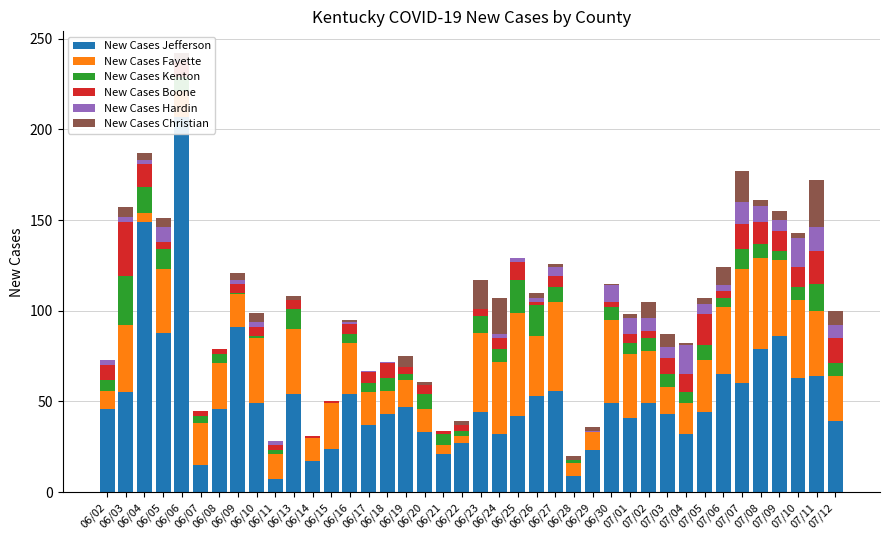

Reading left to right, transcribe all the data shown in this chart.

New Cases Jefferson: 06/02=46	06/03=55	06/04=149	06/05=88	06/06=207	06/07=15	06/08=46	06/09=91	06/10=49	06/11=7	06/13=54	06/14=17	06/15=24	06/16=54	06/17=37	06/18=43	06/19=47	06/20=33	06/21=21	06/22=27	06/23=44	06/24=32	06/25=42	06/26=53	06/27=56	06/28=9	06/29=23	06/30=49	07/01=41	07/02=49	07/03=43	07/04=32	07/05=44	07/06=65	07/07=60	07/08=79	07/09=86	07/10=63	07/11=64	07/12=39
New Cases Fayette: 06/02=10	06/03=37	06/04=5	06/05=35	06/06=14	06/07=23	06/08=25	06/09=18	06/10=36	06/11=14	06/13=36	06/14=13	06/15=25	06/16=28	06/17=18	06/18=13	06/19=15	06/20=13	06/21=5	06/22=4	06/23=44	06/24=40	06/25=57	06/26=33	06/27=49	06/28=7	06/29=10	06/30=46	07/01=35	07/02=29	07/03=15	07/04=17	07/05=29	07/06=37	07/07=63	07/08=50	07/09=42	07/10=43	07/11=36	07/12=25
New Cases Kenton: 06/02=6	06/03=27	06/04=14	06/05=11	06/06=8	06/07=4	06/08=5	06/09=1	06/10=1	06/11=2	06/13=11	06/14=0	06/15=0	06/16=5	06/17=5	06/18=7	06/19=3	06/20=8	06/21=6	06/22=3	06/23=9	06/24=7	06/25=18	06/26=17	06/27=8	06/28=2	06/29=0	06/30=7	07/01=6	07/02=7	07/03=7	07/04=6	07/05=8	07/06=5	07/07=11	07/08=8	07/09=5	07/10=7	07/11=15	07/12=7
New Cases Boone: 06/02=8	06/03=30	06/04=13	06/05=4	06/06=8	06/07=3	06/08=3	06/09=5	06/10=5	06/11=3	06/13=5	06/14=1	06/15=1	06/16=6	06/17=6	06/18=8	06/19=4	06/20=5	06/21=2	06/22=3	06/23=4	06/24=6	06/25=10	06/26=2	06/27=6	06/28=0	06/29=0	06/30=3	07/01=5	07/02=4	07/03=9	07/04=10	07/05=17	07/06=4	07/07=14	07/08=12	07/09=11	07/10=11	07/11=18	07/12=14
New Cases Hardin: 06/02=3	06/03=3	06/04=2	06/05=8	06/06=1	06/07=0	06/08=0	06/09=2	06/10=3	06/11=2	06/13=0	06/14=0	06/15=0	06/16=1	06/17=1	06/18=1	06/19=0	06/20=0	06/21=0	06/22=0	06/23=0	06/24=2	06/25=2	06/26=2	06/27=5	06/28=0	06/29=1	06/30=9	07/01=9	07/02=7	07/03=6	07/04=16	07/05=6	07/06=3	07/07=12	07/08=9	07/09=6	07/10=16	07/11=13	07/12=7
New Cases Christian: 06/02=0	06/03=5	06/04=4	06/05=5	06/06=4	06/07=0	06/08=0	06/09=4	06/10=5	06/11=0	06/13=2	06/14=0	06/15=0	06/16=1	06/17=0	06/18=0	06/19=6	06/20=2	06/21=0	06/22=2	06/23=16	06/24=20	06/25=0	06/26=3	06/27=2	06/28=2	06/29=2	06/30=1	07/01=2	07/02=9	07/03=7	07/04=1	07/05=3	07/06=10	07/07=17	07/08=3	07/09=5	07/10=3	07/11=26	07/12=8